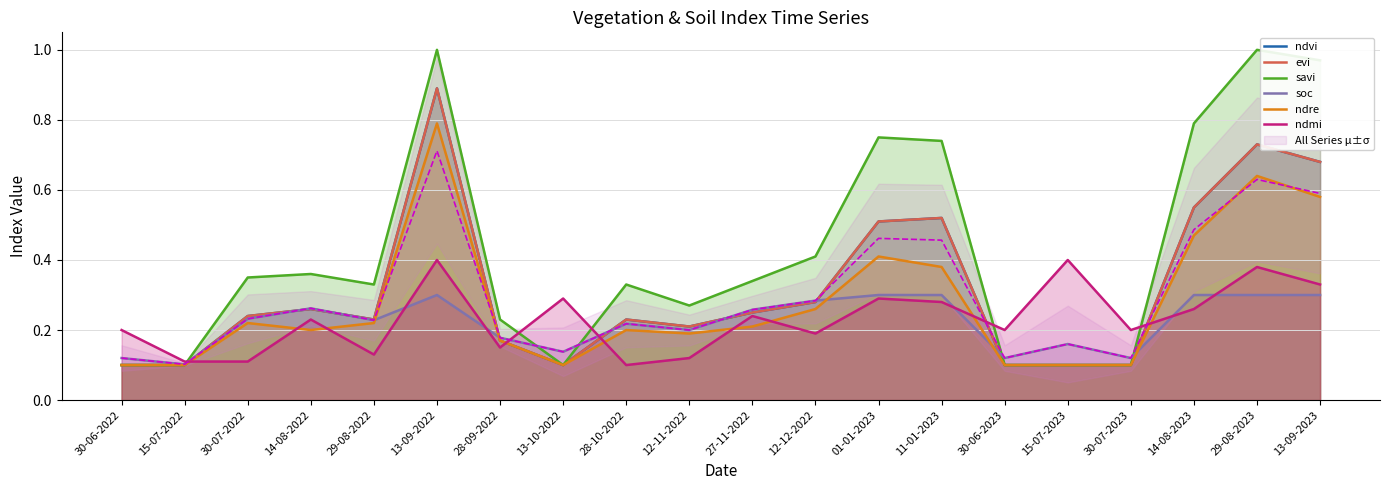

True or false: evi and savi intersect in this chart.

False